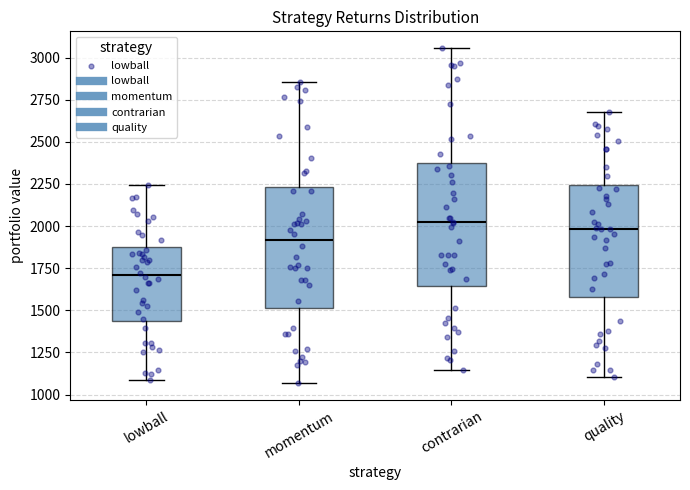

Reading left to right, transcribe this box plot: for each box, give where its median line is, the range the box spans, and where its two whiskers end, as read against the y-axis. The values are not printed on the chart, so give them approximately, as read against the axis.

lowball: median 1700, box 1450 to 1850, whiskers 1100 to 2250
momentum: median 1900, box 1500 to 2250, whiskers 1050 to 2850
contrarian: median 2000, box 1650 to 2400, whiskers 1150 to 3050
quality: median 2000, box 1600 to 2250, whiskers 1100 to 2700